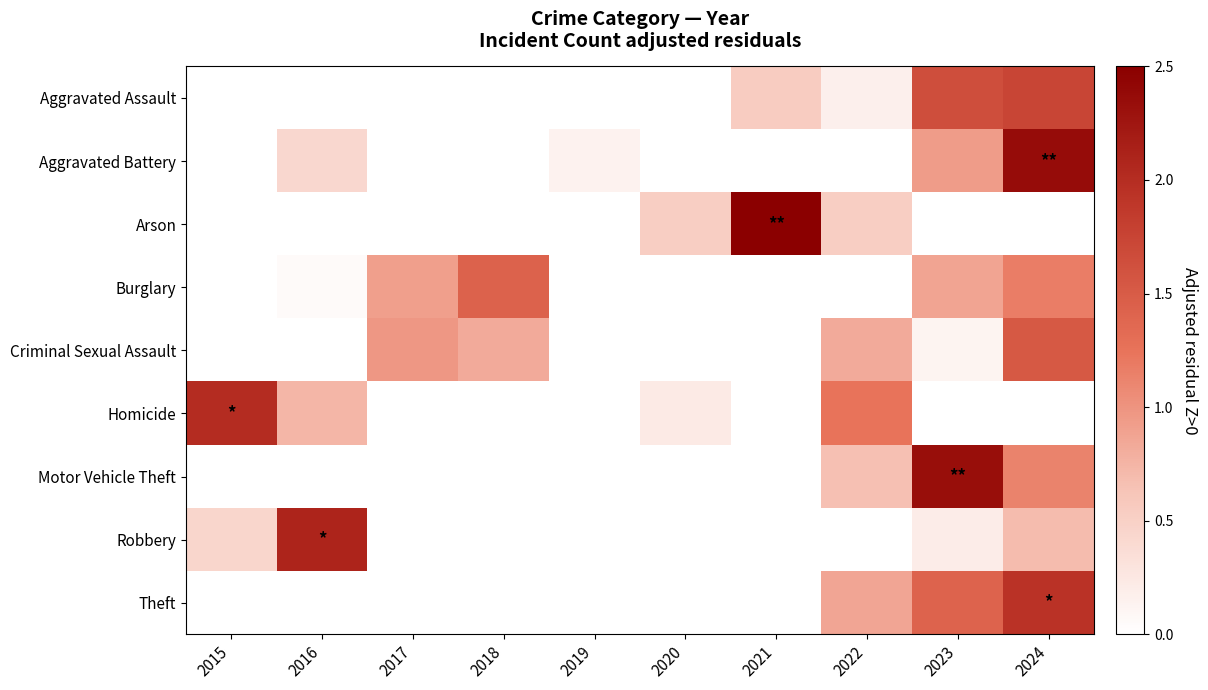

How many categories are shown in the chart?

10